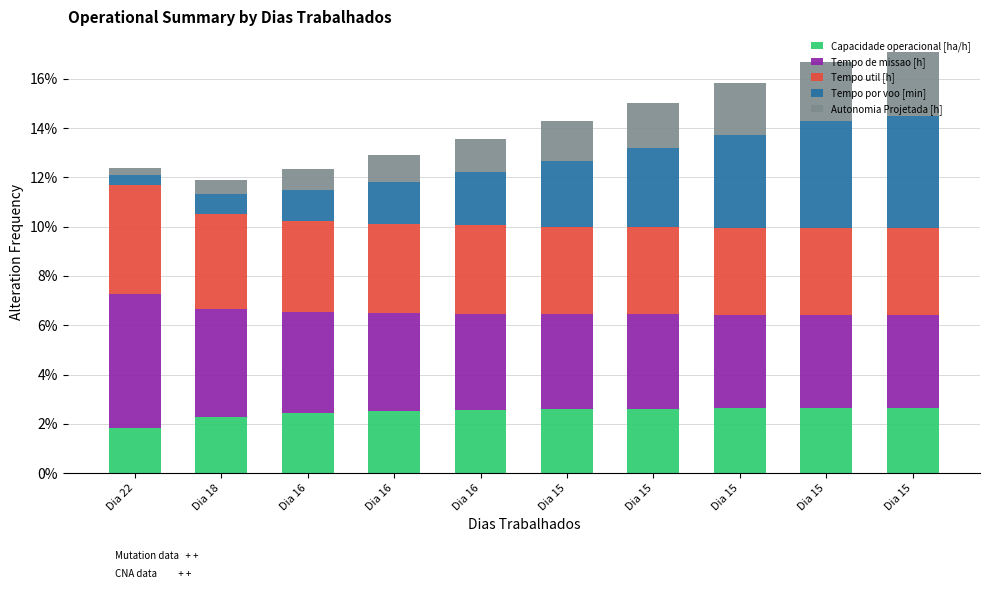

How many data points does each series have?

10